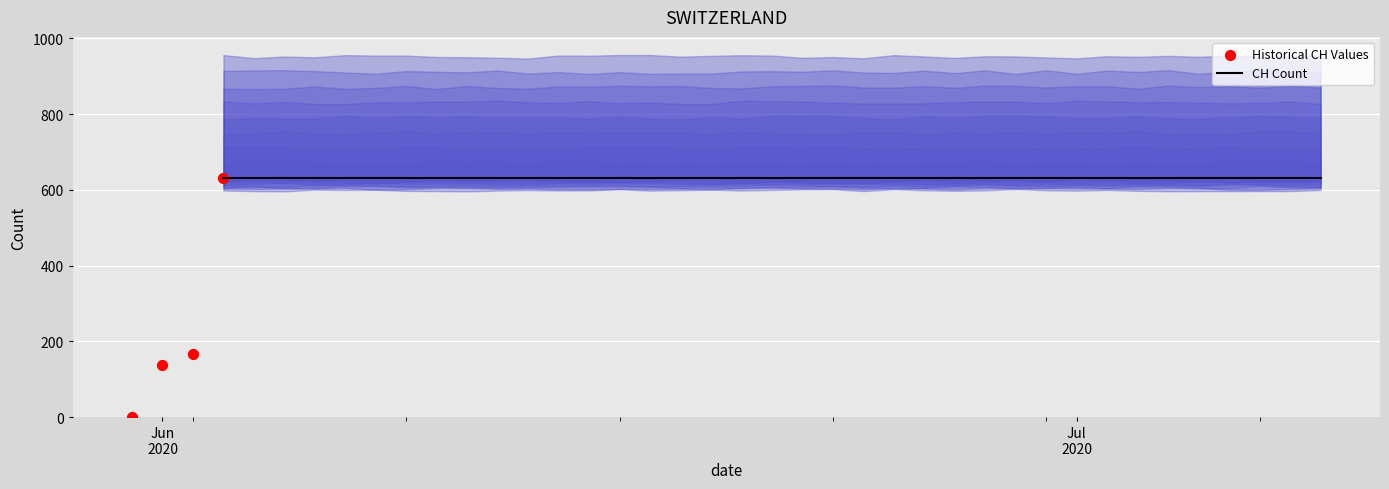

Approximately how many times larger is the value at 2020-06-17 compared to 2020-06-25?

1.0